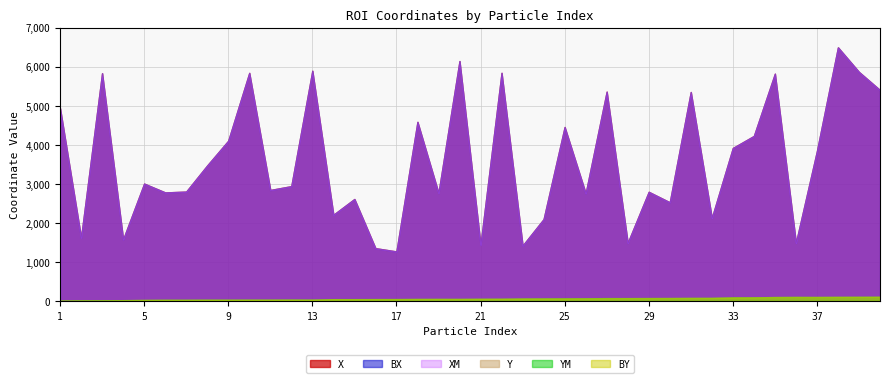

The YM series shows 158.0 at 33. True or false?

False